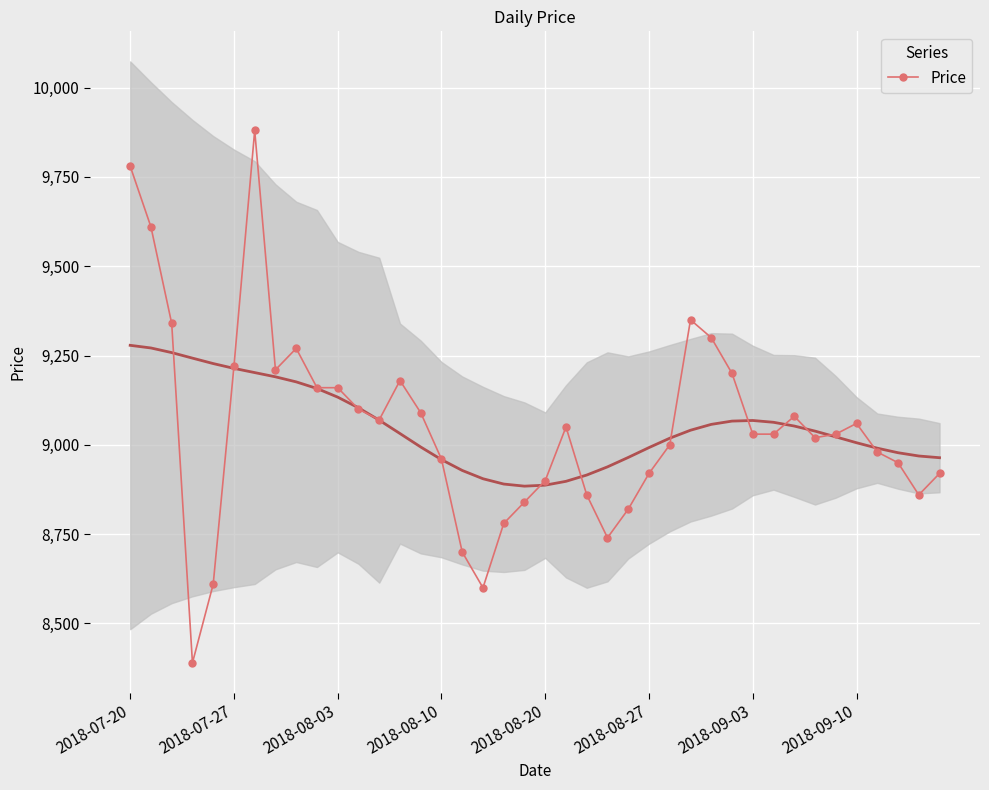

True or false: Price has more than 0 points higher than both neighbors.

True